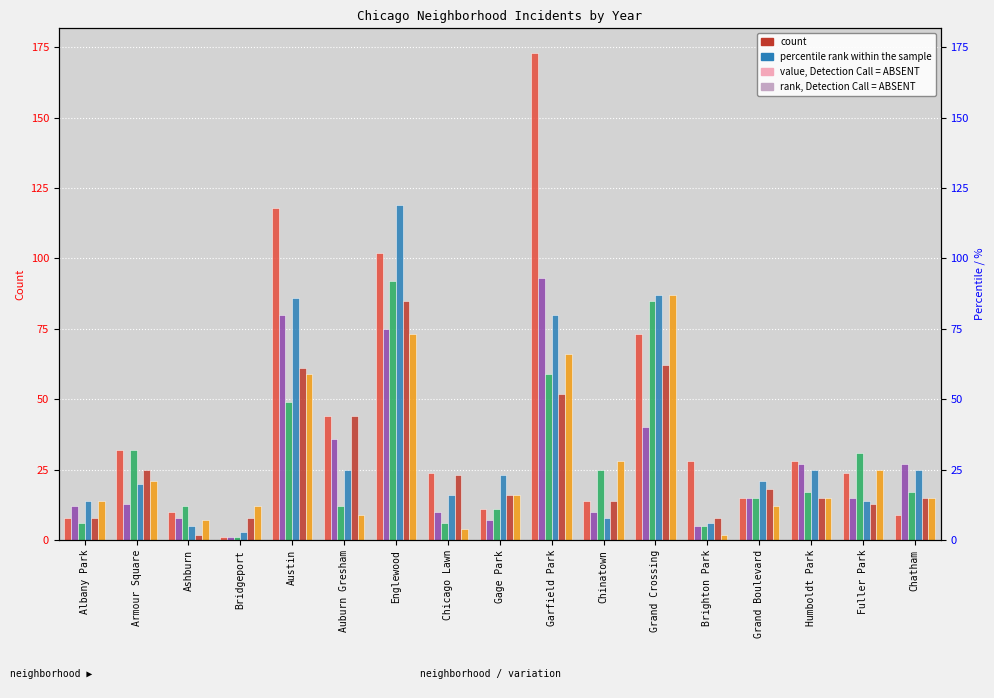

Which category has the highest value in the 2016 series?

Englewood